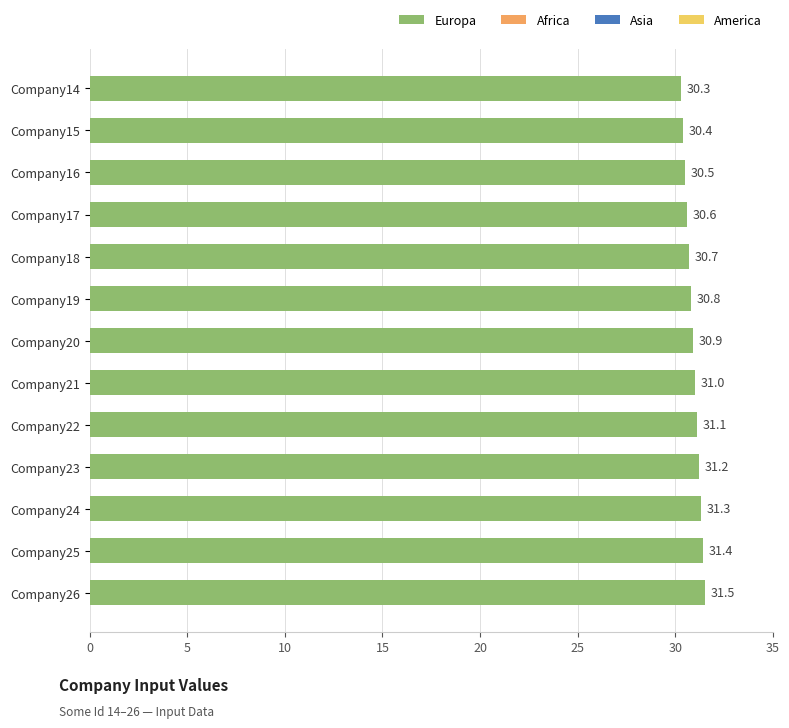

Are the bars horizontal?

Yes